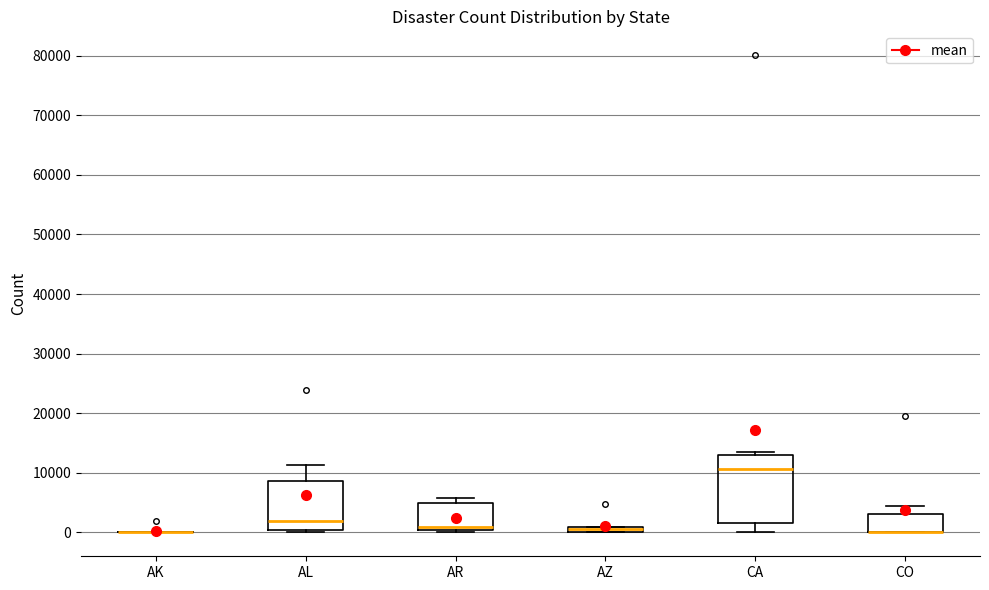

Where is the lower edge of the box for AL on the y-axis? The values are not printed on the chart, so give them approximately, as read against the axis.

0